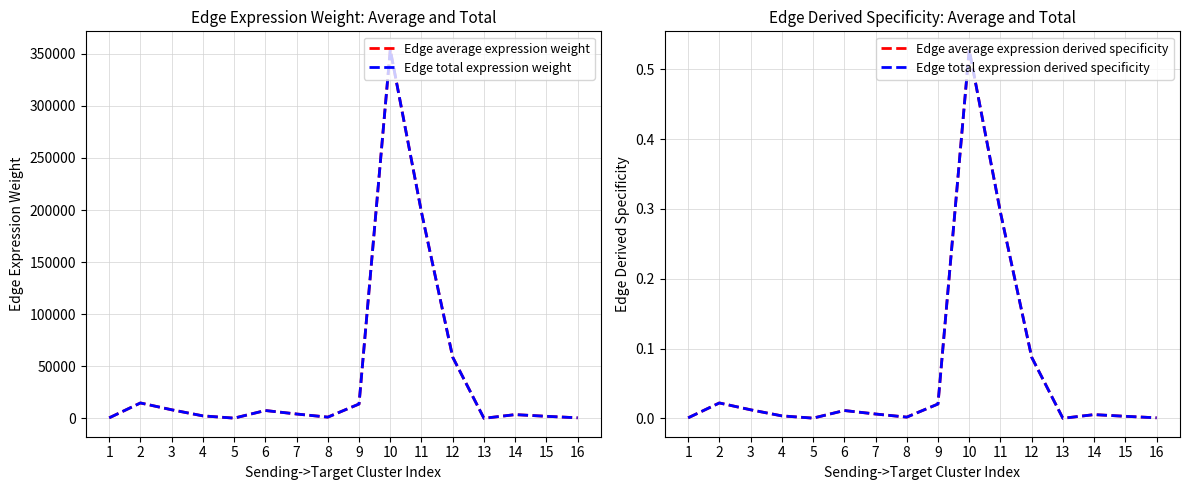

What is the spread (max minus min) of values at 9?

13844.5